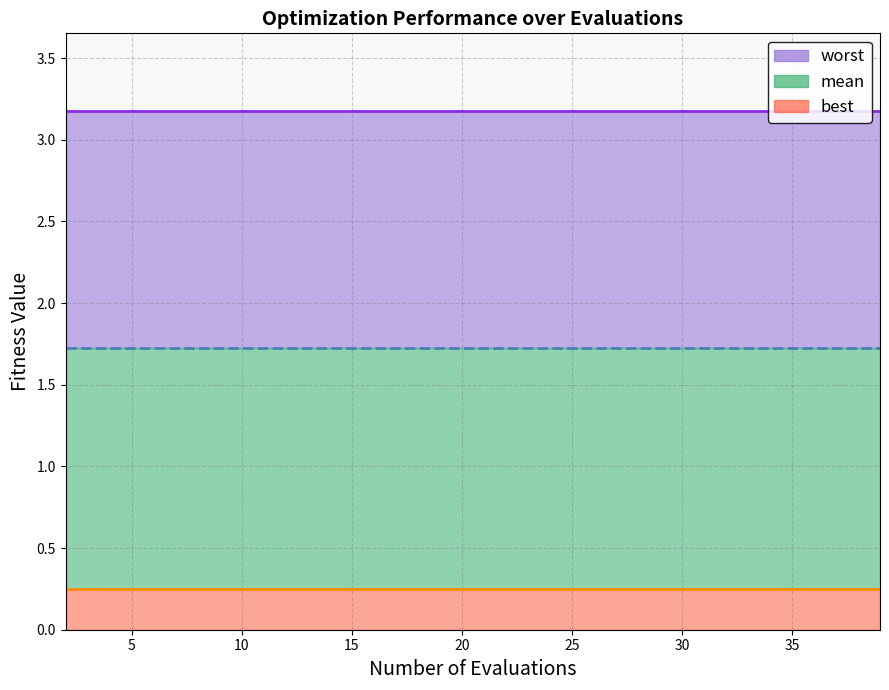

True or false: best has more than 0 interior local peaks.

False